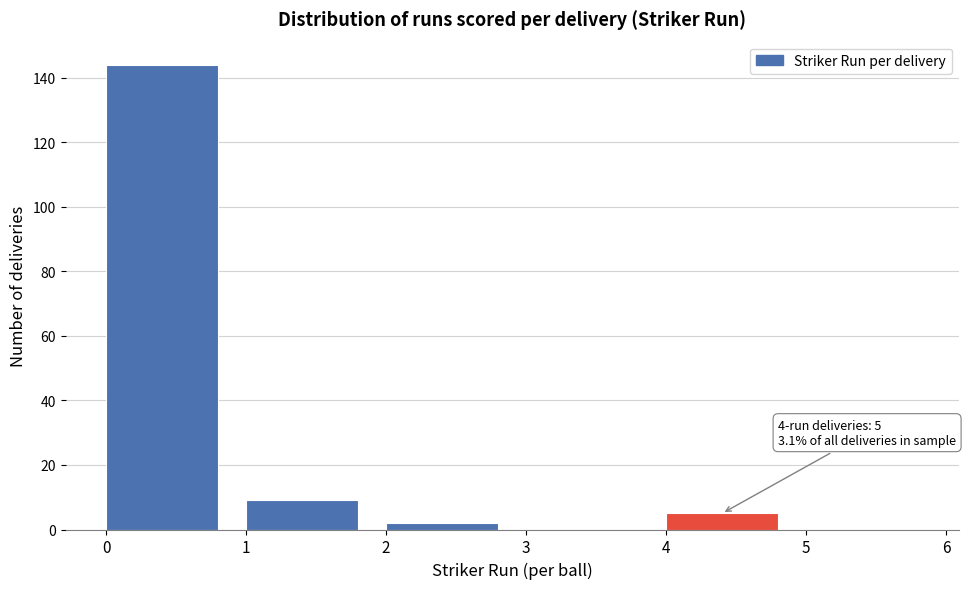

Which range on the x-axis has the tallest bar?

0 to 1